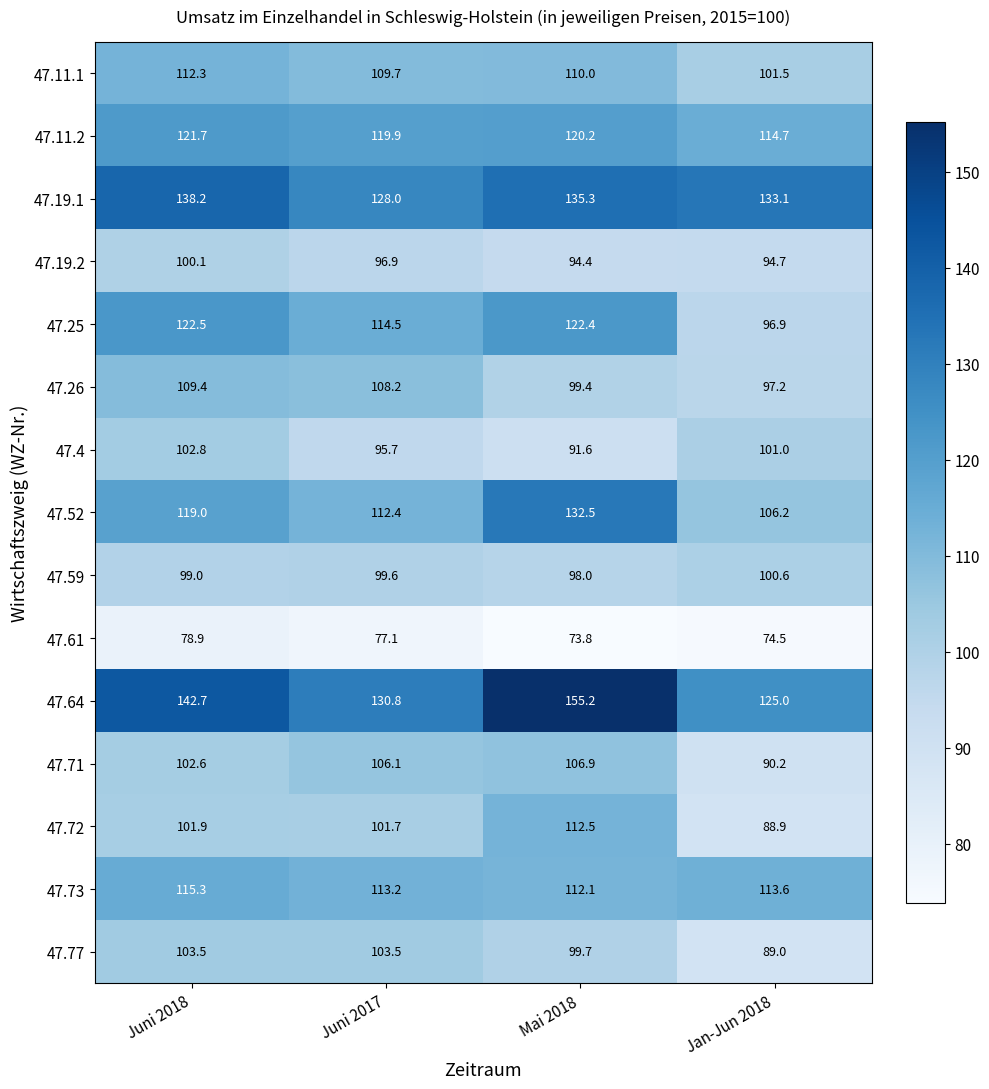

The 47.73 series shows 151.6 at Jan-Jun 2018. True or false?

False